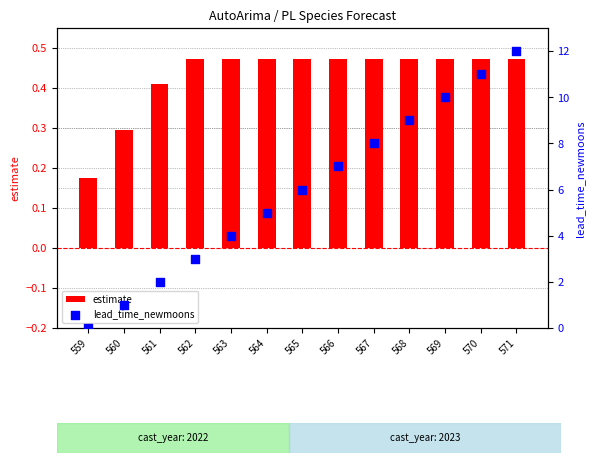

At how many categories does at least one series exceed 5?

7